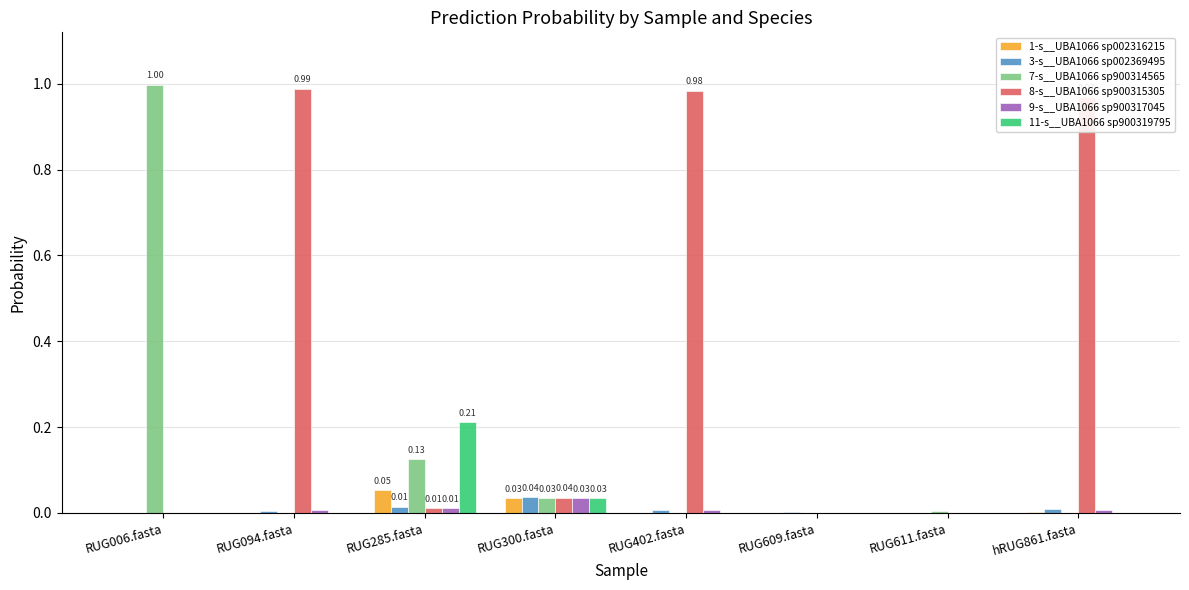

Count the number of data series in this chart.

6